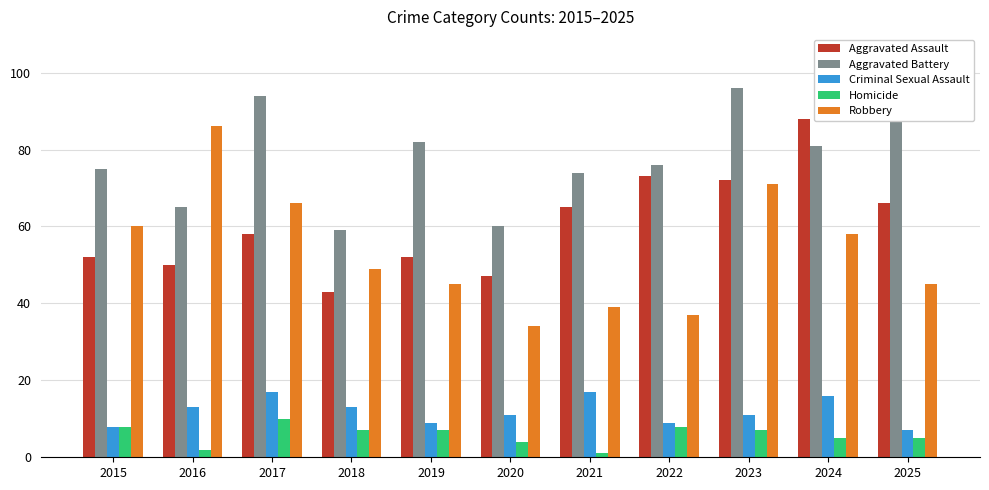

What is the difference between the maximum and minimum values in the Criminal Sexual Assault series?

10